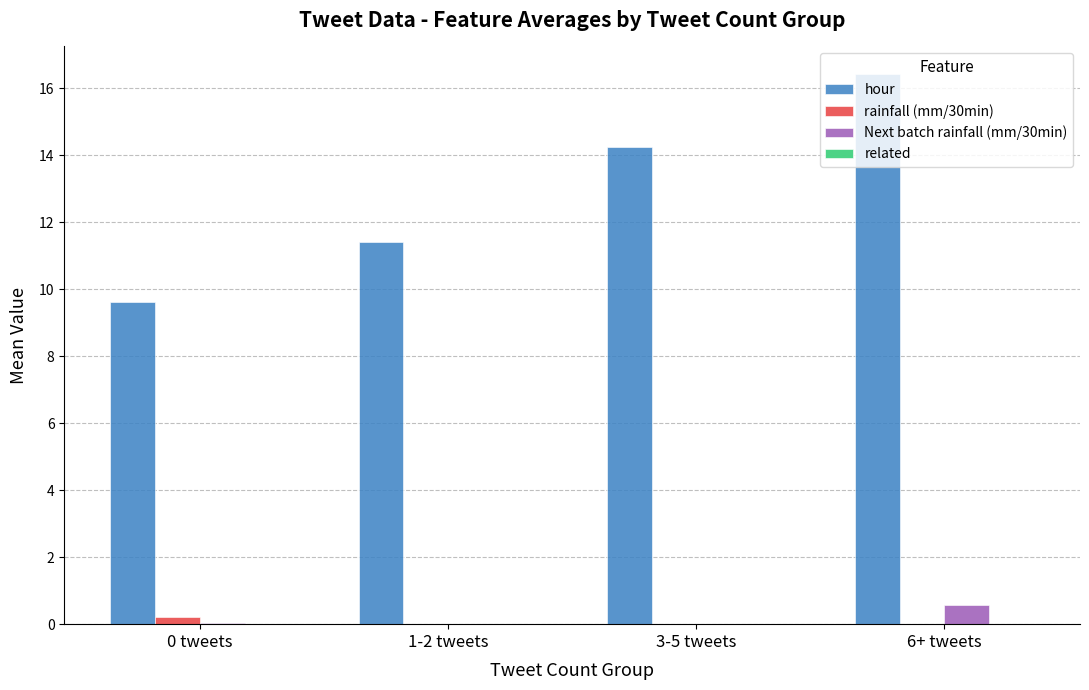

What is the sum of all Next batch rainfall (mm/30min) values?

0.6